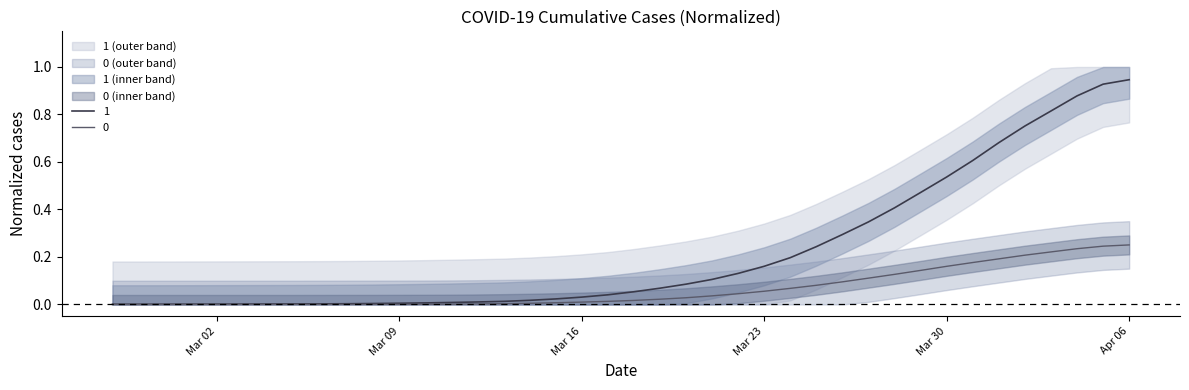

True or false: 1 and 0 intersect in this chart.

False